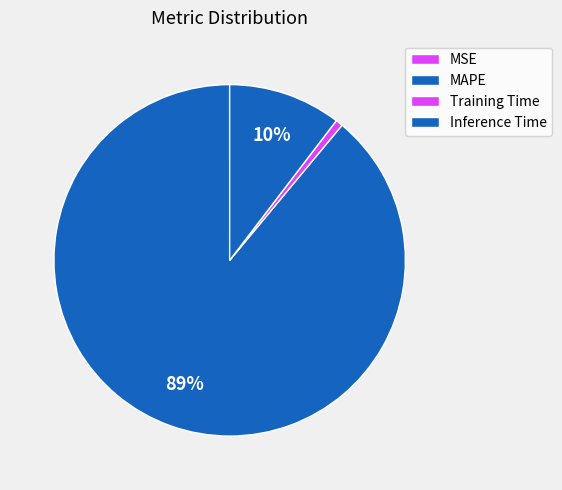

To the nearest percent, what portion does Training Time represent?

1%